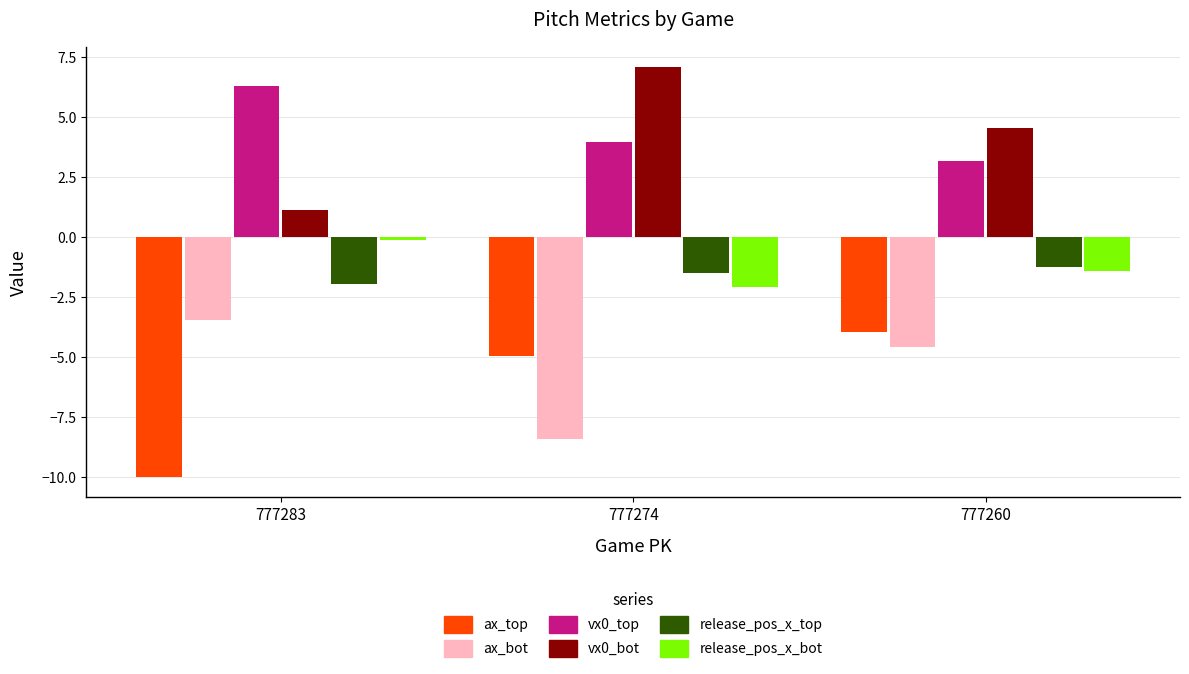

What is the maximum value shown in the chart?

7.1